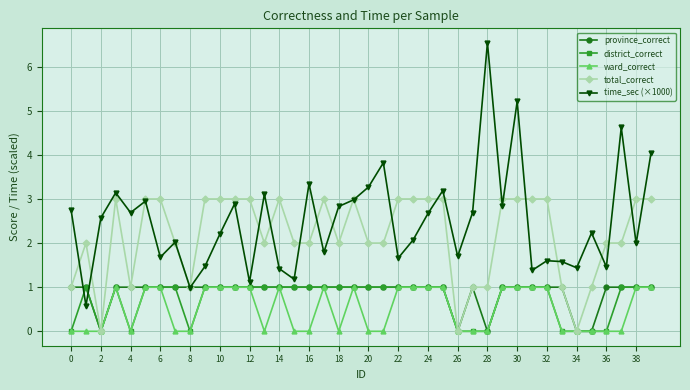

Which series has the largest range (max minus min)?

time_sec (×1000)